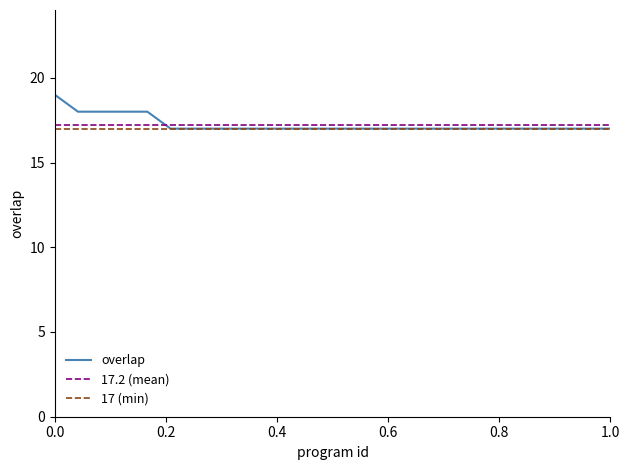

Which series has the largest range (max minus min)?

overlap